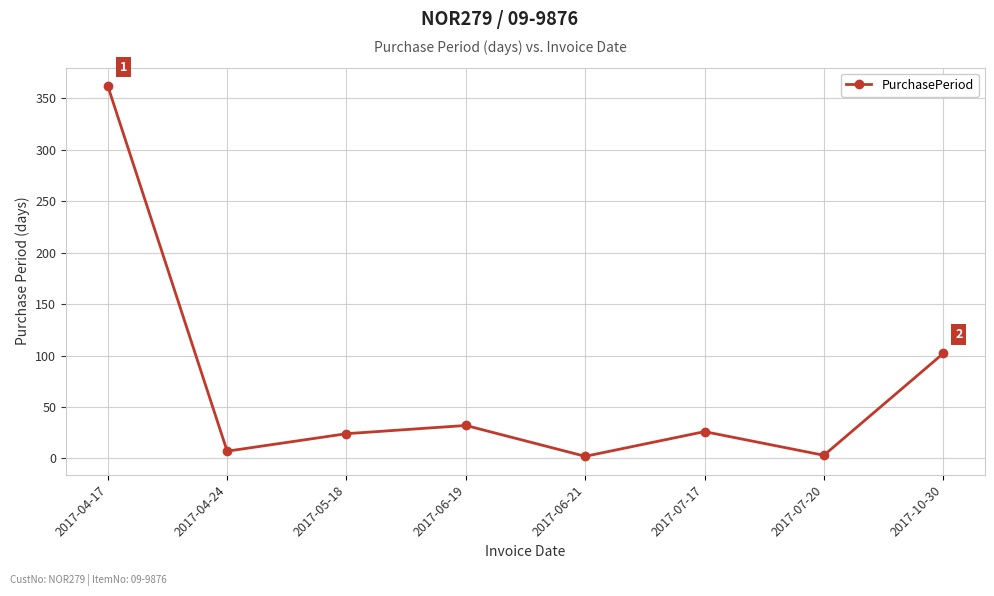

What is the average value?

70